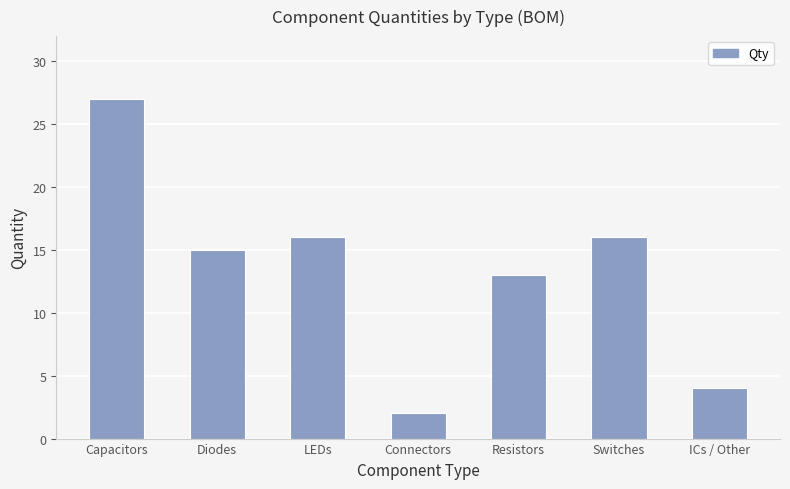

True or false: the data shows 7 at ICs / Other.

False